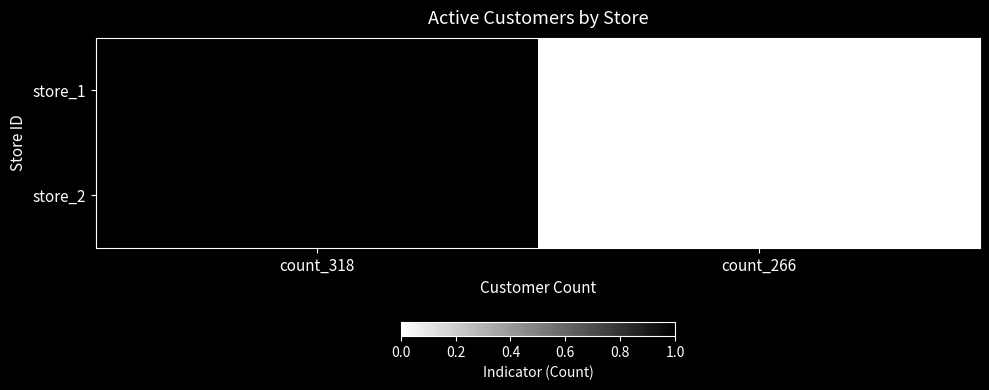

Rank the categories by store_1 value from highest to lowest.

count_318, count_266